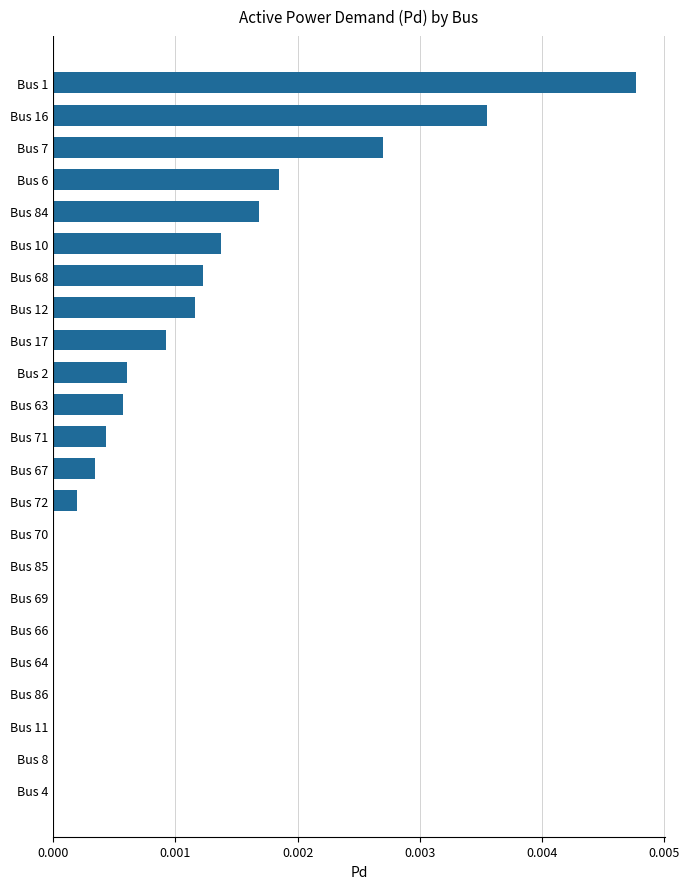

The chart shows a value of 0.0 at Bus 10. True or false?

True